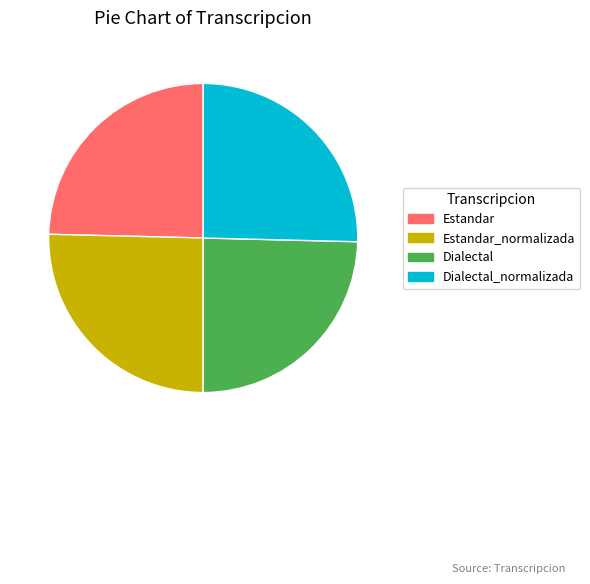

The Estandar slice represents 33% of the pie. True or false?

False